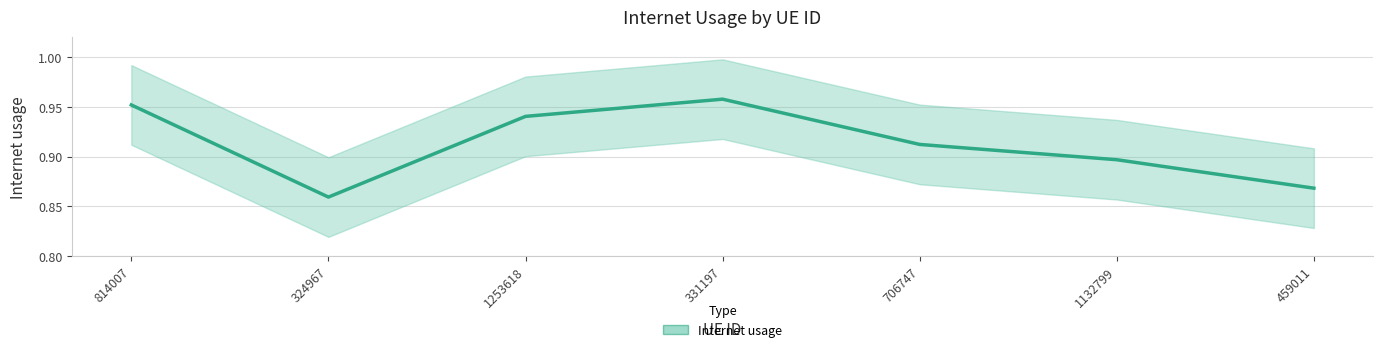

How many values are between 0 and 1?

7